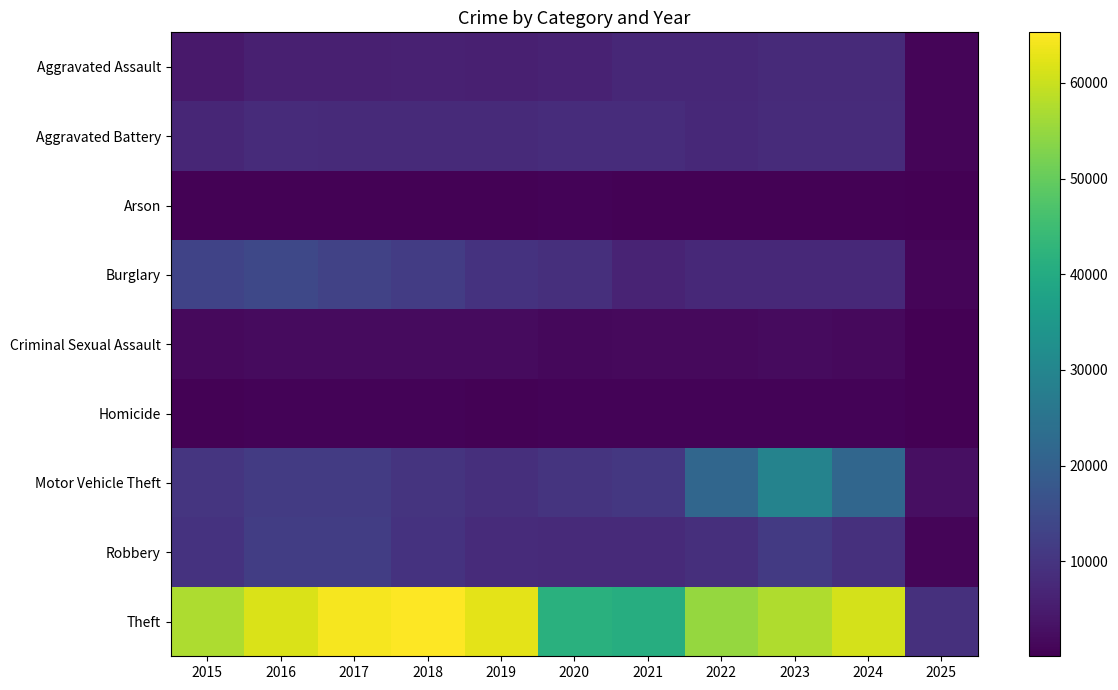

What is the total value across all series at 2019?

105604